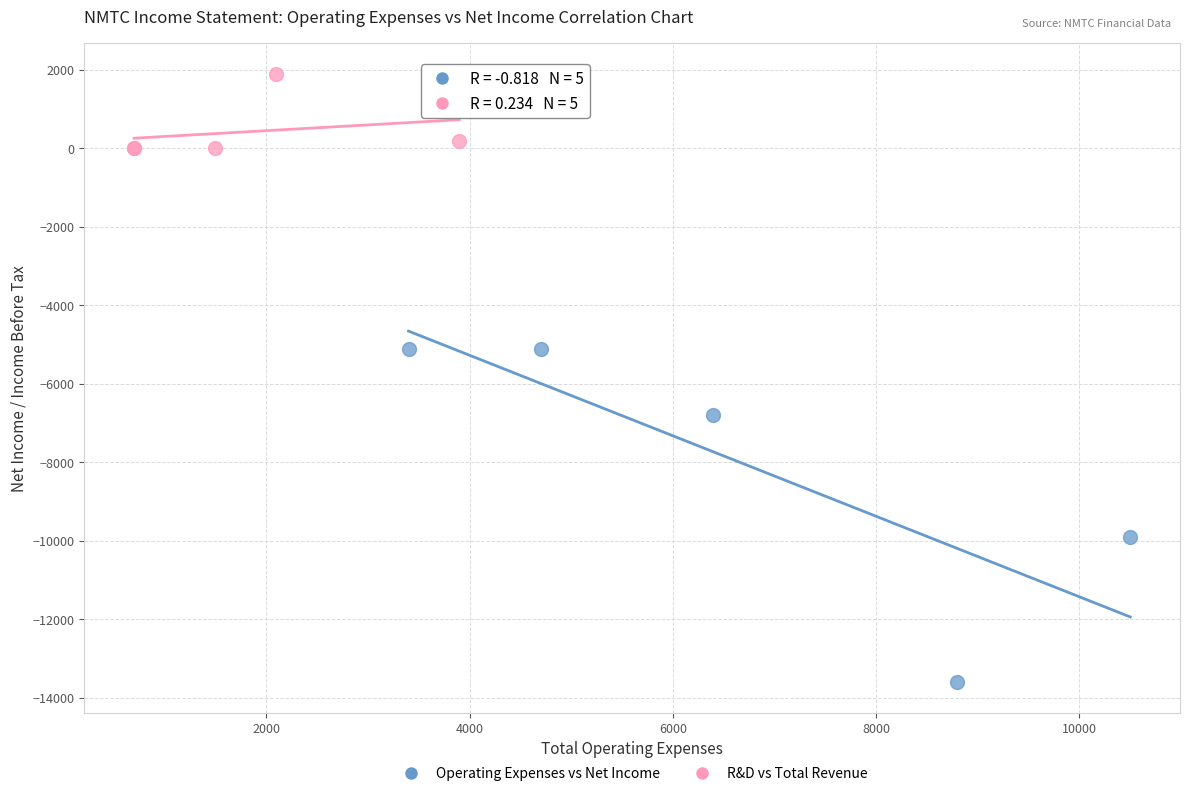

Which series has the largest Y range (max minus min)?

Operating Expenses vs Net Income